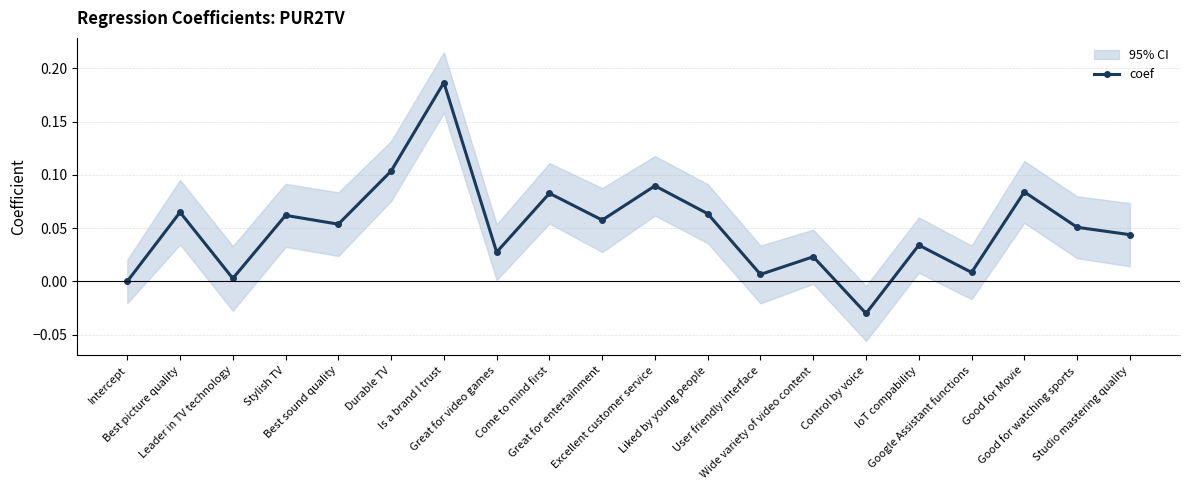

How many values are below zero?

2